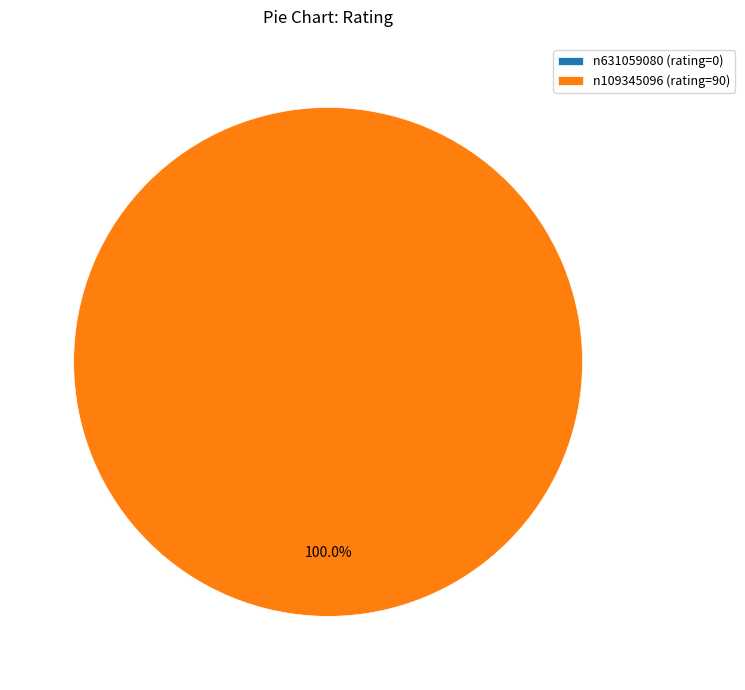

Between n631059080 and n109345096, which is larger?

n109345096